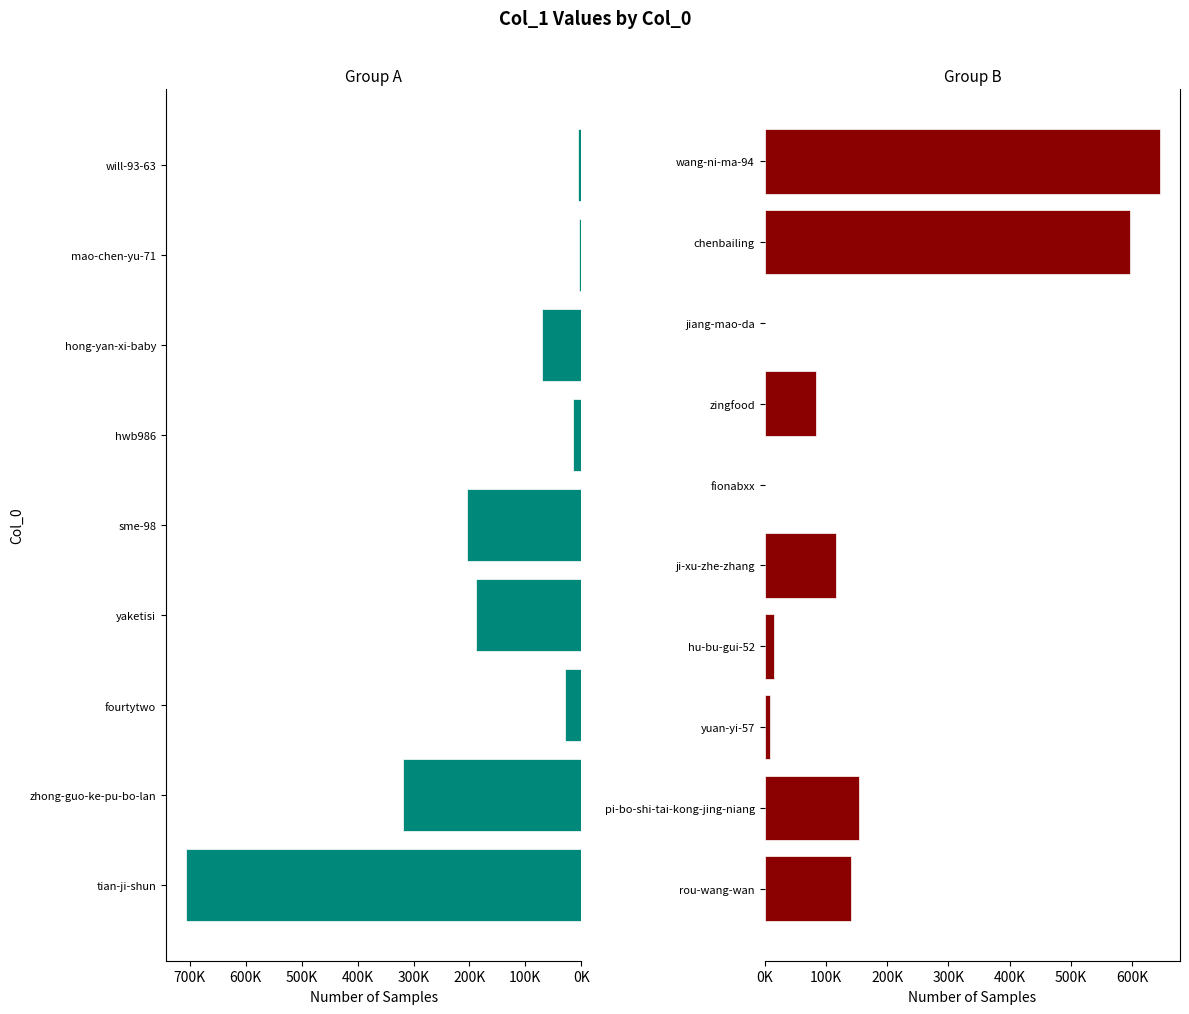

Where is the data nearest to the value 353743?

zhong-guo-ke-pu-bo-lan